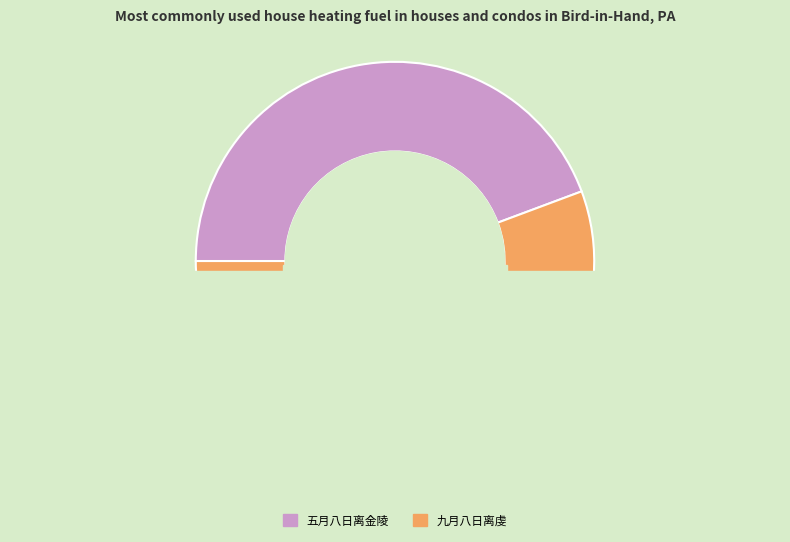

The 九月八日离虔 slice represents 3% of the pie. True or false?

False